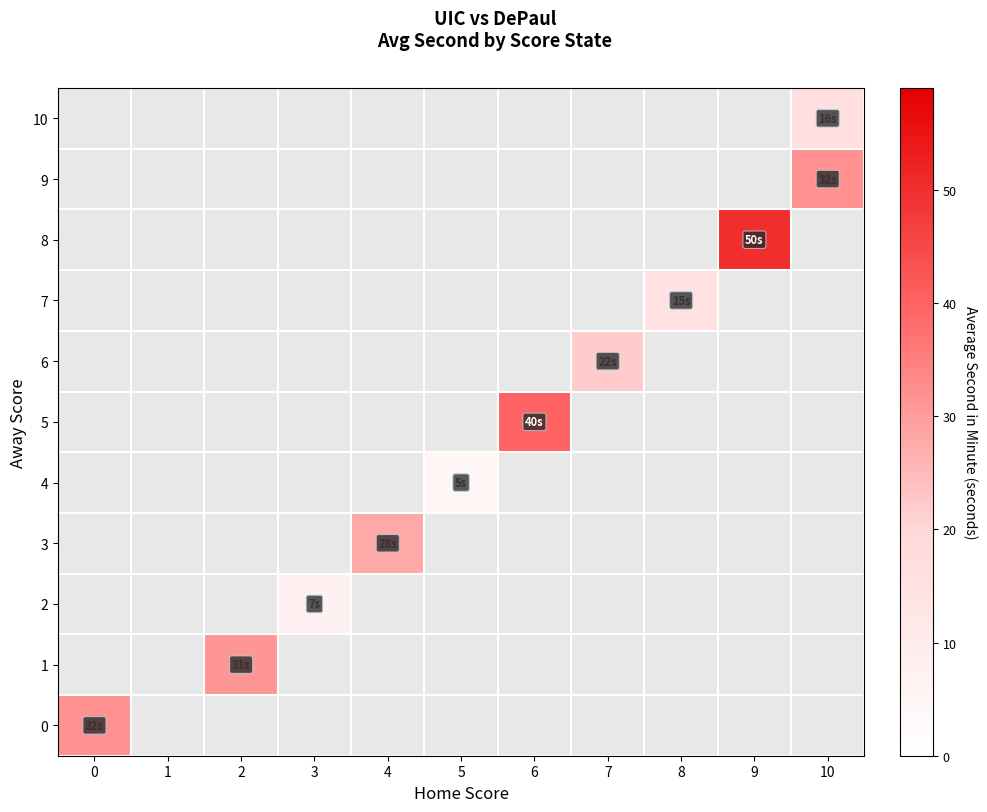

How many positive values does the 10 series have?

1